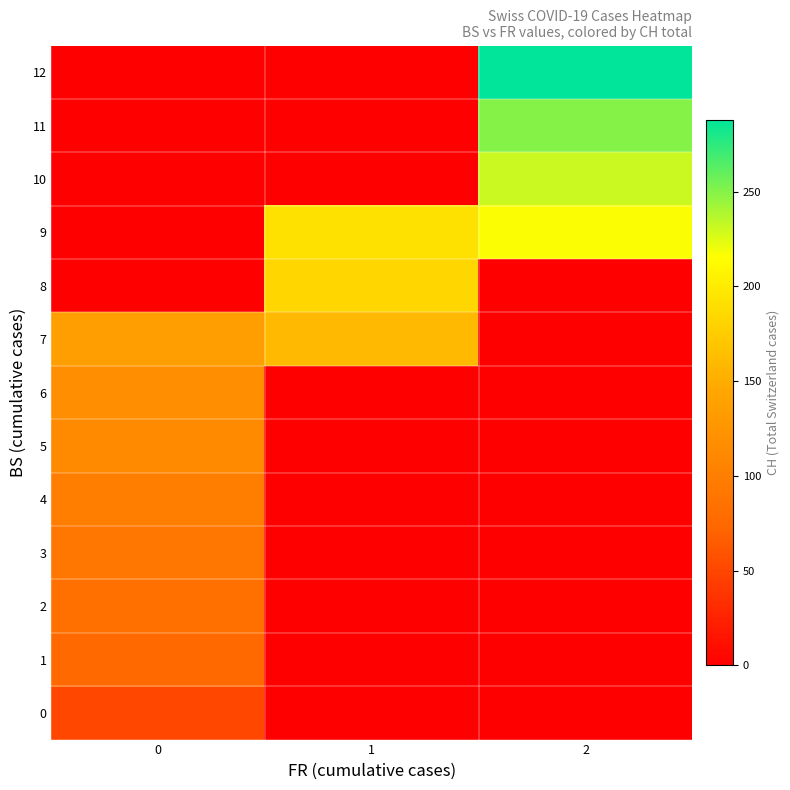

List the series in order of their peak value, lowest first.

0, 1, 2, 3, 4, 5, 6, 7, 8, 9, 10, 11, 12